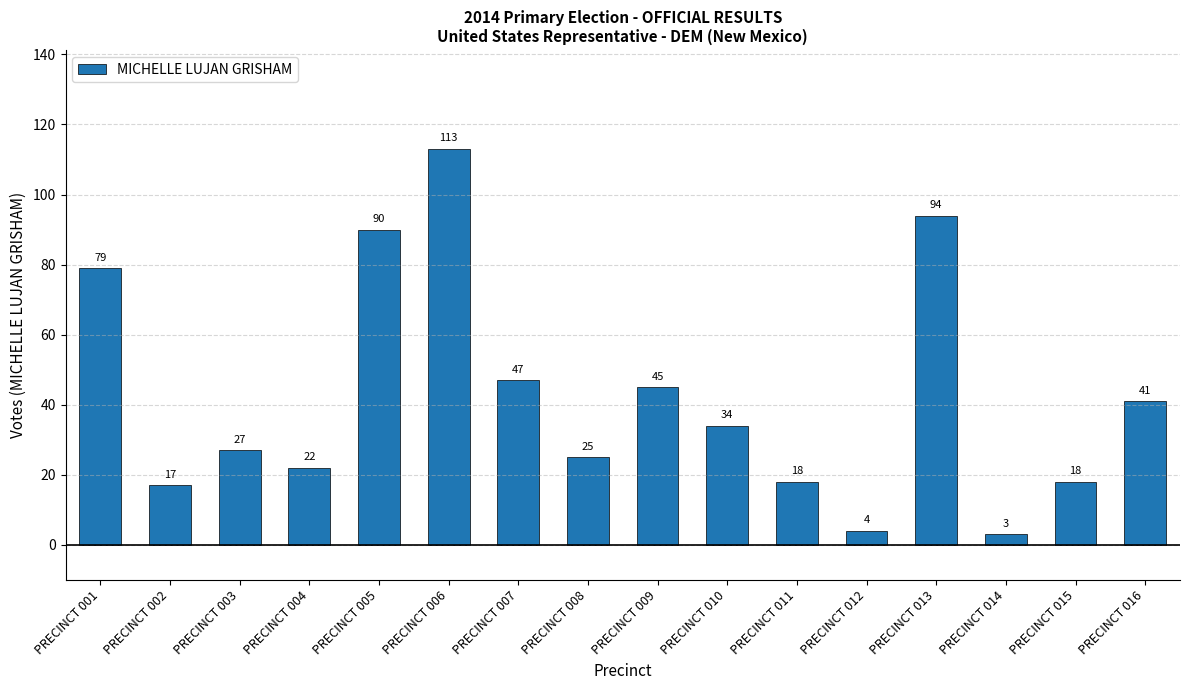

Which label corresponds to the smallest value in the chart?

PRECINCT 014